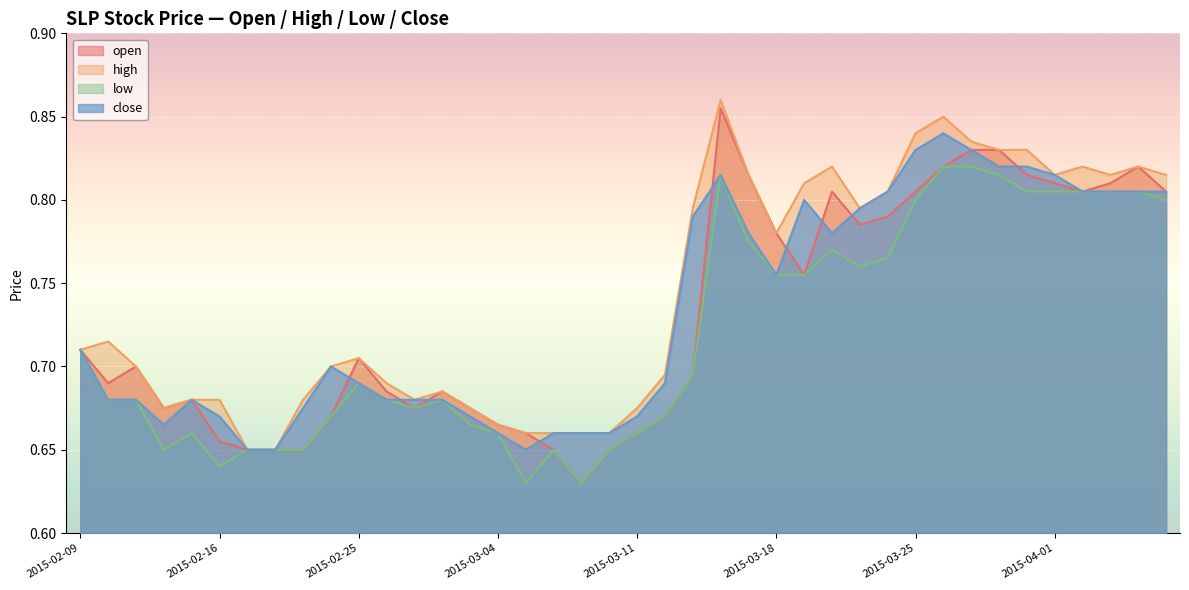

Reading left to right, extract all data points from this chart.

open: 2015-02-09=0.7	2015-02-10=0.7	2015-02-11=0.7	2015-02-12=0.7	2015-02-13=0.7	2015-02-16=0.7	2015-02-17=0.7	2015-02-18=0.7	2015-02-23=0.7	2015-02-24=0.7	2015-02-25=0.7	2015-02-26=0.7	2015-02-27=0.7	2015-03-02=0.7	2015-03-03=0.7	2015-03-04=0.7	2015-03-05=0.7	2015-03-06=0.7	2015-03-09=0.6	2015-03-10=0.7	2015-03-11=0.7	2015-03-12=0.7	2015-03-13=0.7	2015-03-16=0.9	2015-03-17=0.8	2015-03-18=0.8	2015-03-19=0.8	2015-03-20=0.8	2015-03-23=0.8	2015-03-24=0.8	2015-03-25=0.8	2015-03-26=0.8	2015-03-27=0.8	2015-03-30=0.8	2015-03-31=0.8	2015-04-01=0.8	2015-04-02=0.8	2015-04-03=0.8	2015-04-06=0.8	2015-04-07=0.8
high: 2015-02-09=0.7	2015-02-10=0.7	2015-02-11=0.7	2015-02-12=0.7	2015-02-13=0.7	2015-02-16=0.7	2015-02-17=0.7	2015-02-18=0.7	2015-02-23=0.7	2015-02-24=0.7	2015-02-25=0.7	2015-02-26=0.7	2015-02-27=0.7	2015-03-02=0.7	2015-03-03=0.7	2015-03-04=0.7	2015-03-05=0.7	2015-03-06=0.7	2015-03-09=0.7	2015-03-10=0.7	2015-03-11=0.7	2015-03-12=0.7	2015-03-13=0.8	2015-03-16=0.9	2015-03-17=0.8	2015-03-18=0.8	2015-03-19=0.8	2015-03-20=0.8	2015-03-23=0.8	2015-03-24=0.8	2015-03-25=0.8	2015-03-26=0.8	2015-03-27=0.8	2015-03-30=0.8	2015-03-31=0.8	2015-04-01=0.8	2015-04-02=0.8	2015-04-03=0.8	2015-04-06=0.8	2015-04-07=0.8
low: 2015-02-09=0.7	2015-02-10=0.7	2015-02-11=0.7	2015-02-12=0.7	2015-02-13=0.7	2015-02-16=0.6	2015-02-17=0.7	2015-02-18=0.7	2015-02-23=0.7	2015-02-24=0.7	2015-02-25=0.7	2015-02-26=0.7	2015-02-27=0.7	2015-03-02=0.7	2015-03-03=0.7	2015-03-04=0.7	2015-03-05=0.6	2015-03-06=0.7	2015-03-09=0.6	2015-03-10=0.7	2015-03-11=0.7	2015-03-12=0.7	2015-03-13=0.7	2015-03-16=0.8	2015-03-17=0.8	2015-03-18=0.8	2015-03-19=0.8	2015-03-20=0.8	2015-03-23=0.8	2015-03-24=0.8	2015-03-25=0.8	2015-03-26=0.8	2015-03-27=0.8	2015-03-30=0.8	2015-03-31=0.8	2015-04-01=0.8	2015-04-02=0.8	2015-04-03=0.8	2015-04-06=0.8	2015-04-07=0.8
close: 2015-02-09=0.7	2015-02-10=0.7	2015-02-11=0.7	2015-02-12=0.7	2015-02-13=0.7	2015-02-16=0.7	2015-02-17=0.7	2015-02-18=0.7	2015-02-23=0.7	2015-02-24=0.7	2015-02-25=0.7	2015-02-26=0.7	2015-02-27=0.7	2015-03-02=0.7	2015-03-03=0.7	2015-03-04=0.7	2015-03-05=0.7	2015-03-06=0.7	2015-03-09=0.7	2015-03-10=0.7	2015-03-11=0.7	2015-03-12=0.7	2015-03-13=0.8	2015-03-16=0.8	2015-03-17=0.8	2015-03-18=0.8	2015-03-19=0.8	2015-03-20=0.8	2015-03-23=0.8	2015-03-24=0.8	2015-03-25=0.8	2015-03-26=0.8	2015-03-27=0.8	2015-03-30=0.8	2015-03-31=0.8	2015-04-01=0.8	2015-04-02=0.8	2015-04-03=0.8	2015-04-06=0.8	2015-04-07=0.8